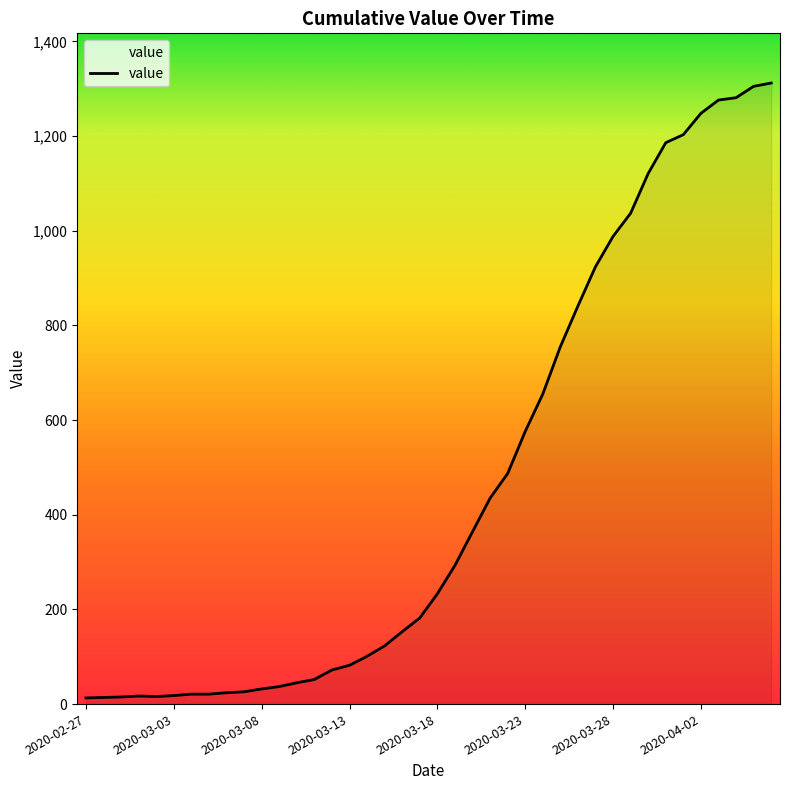

What is the difference between the maximum and minimum values?

1299